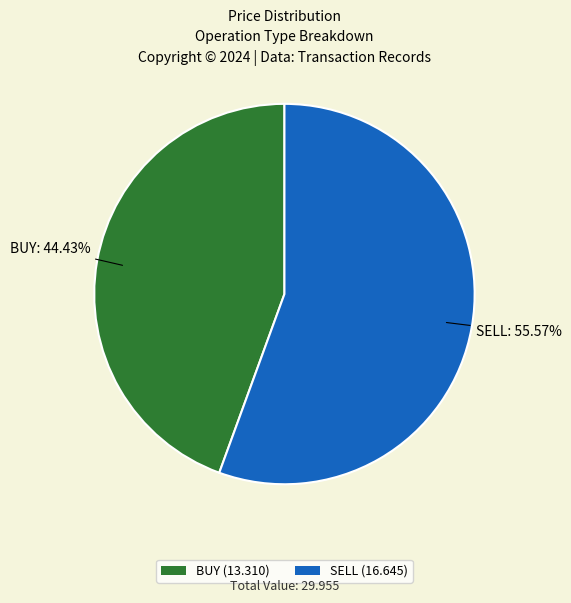

What portion of the pie excludes SELL?

44.4%